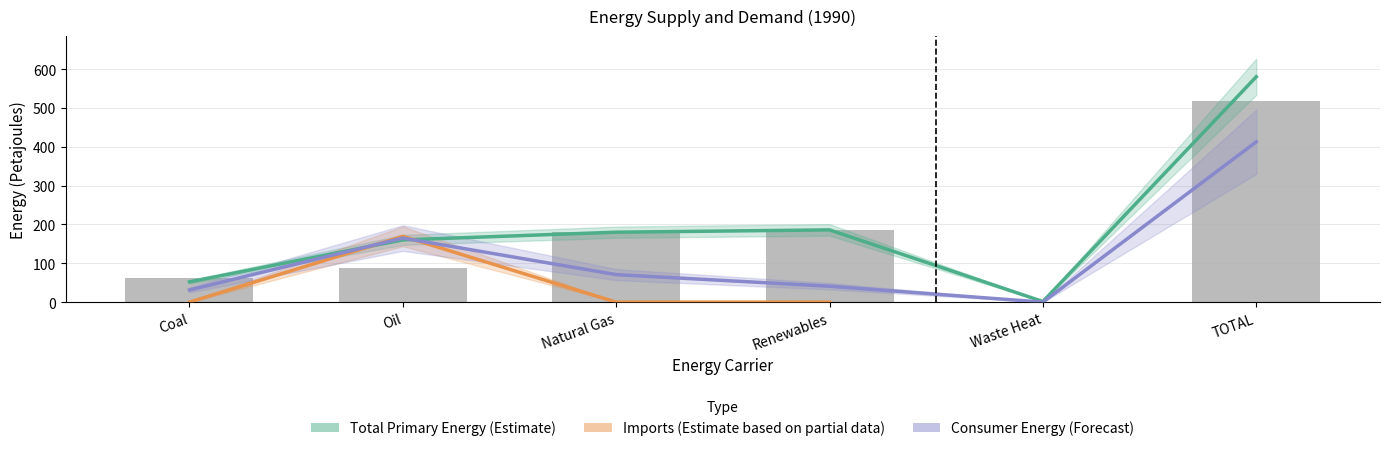

What is the highest value of the Total Primary Energy series?

580.3